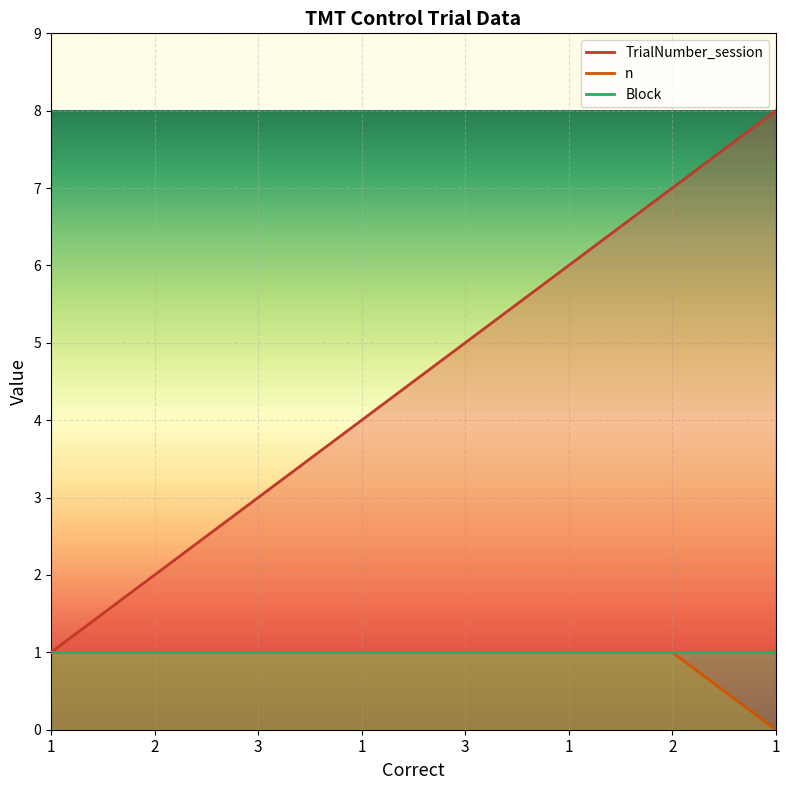

Which series has the largest total across all categories?

TrialNumber_session